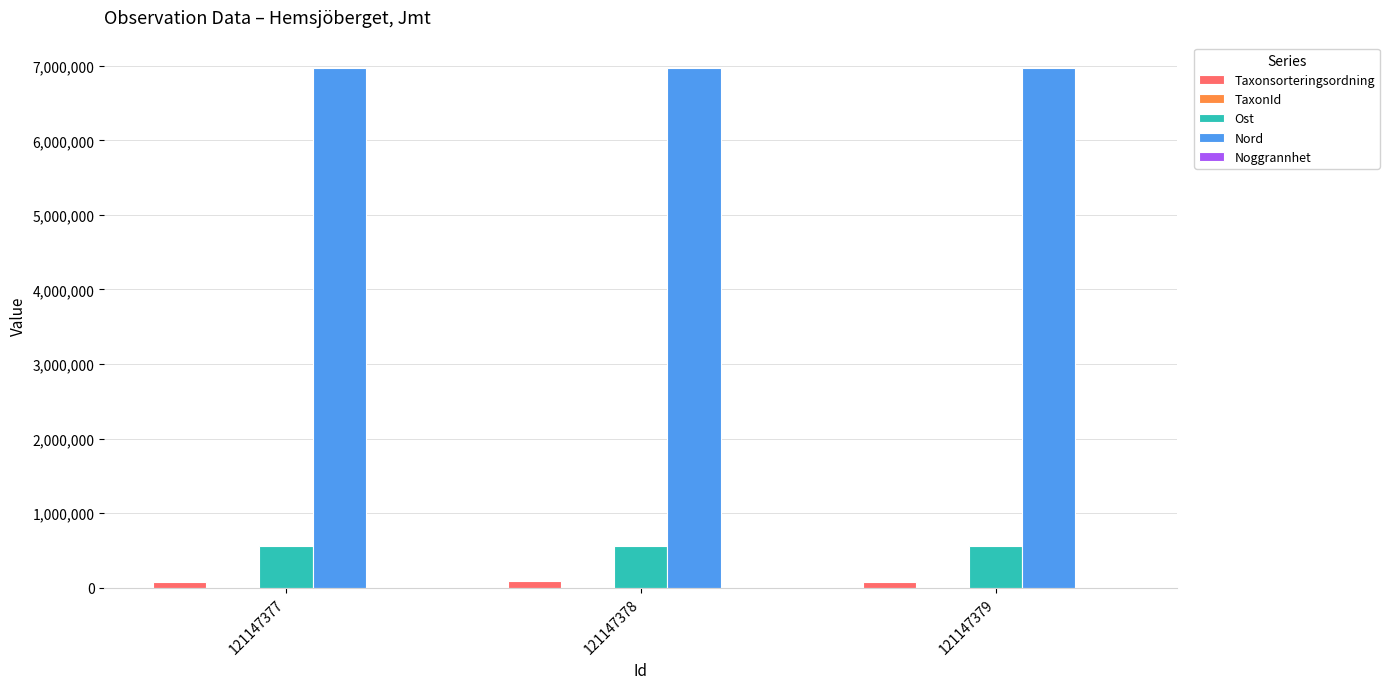

Which series has the largest total across all categories?

Nord